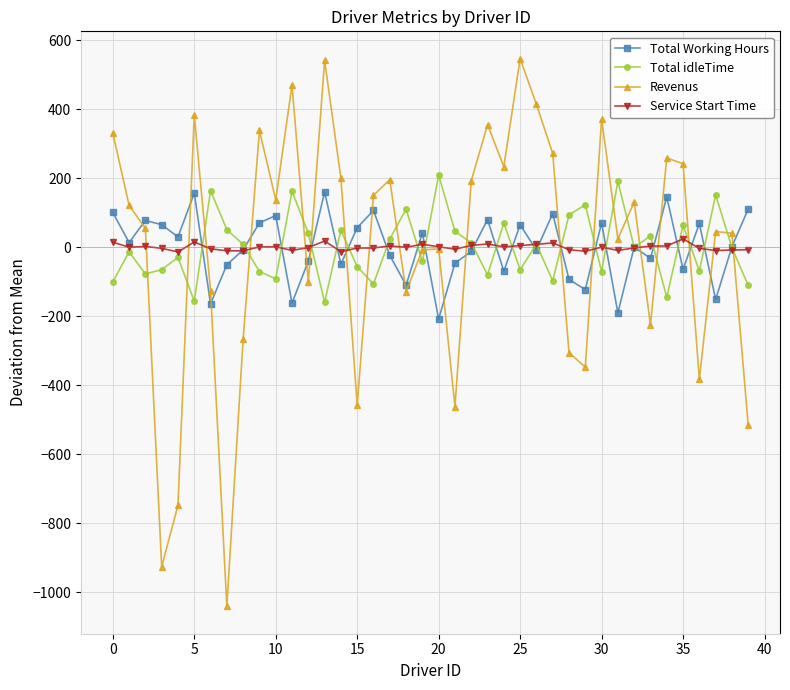

What is the minimum value shown in the chart?

-1040.4